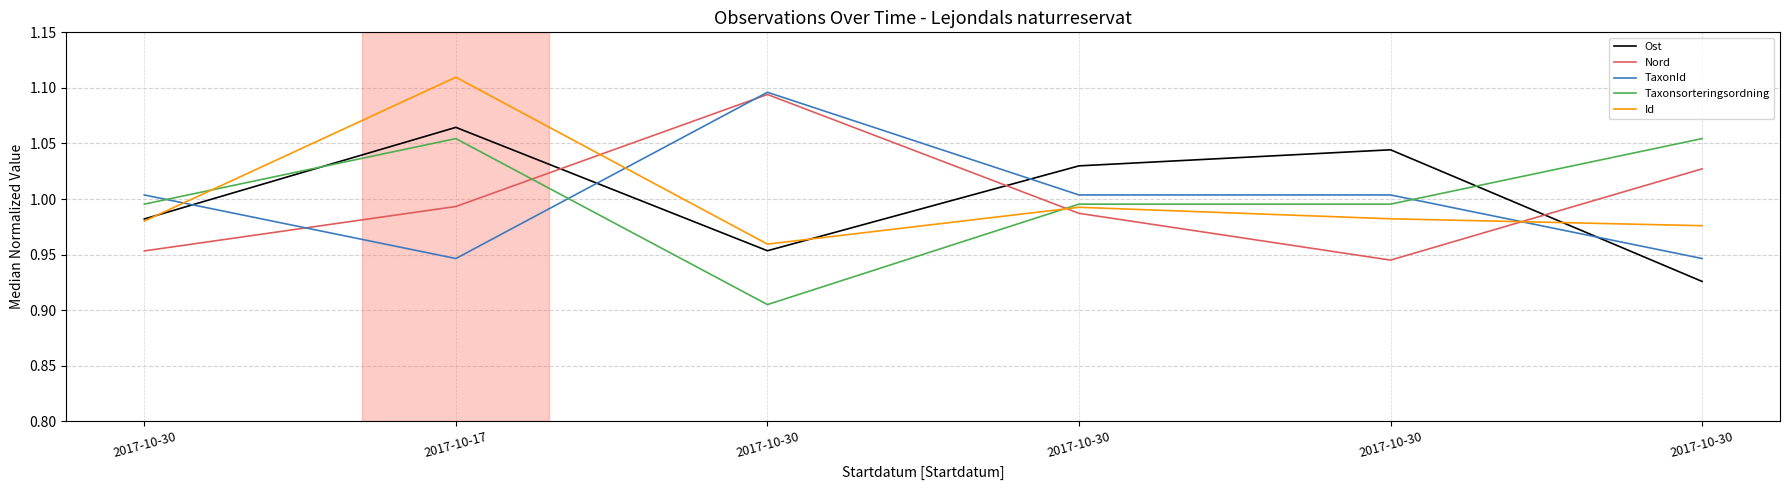

What is the sum of all TaxonId values?

6.0